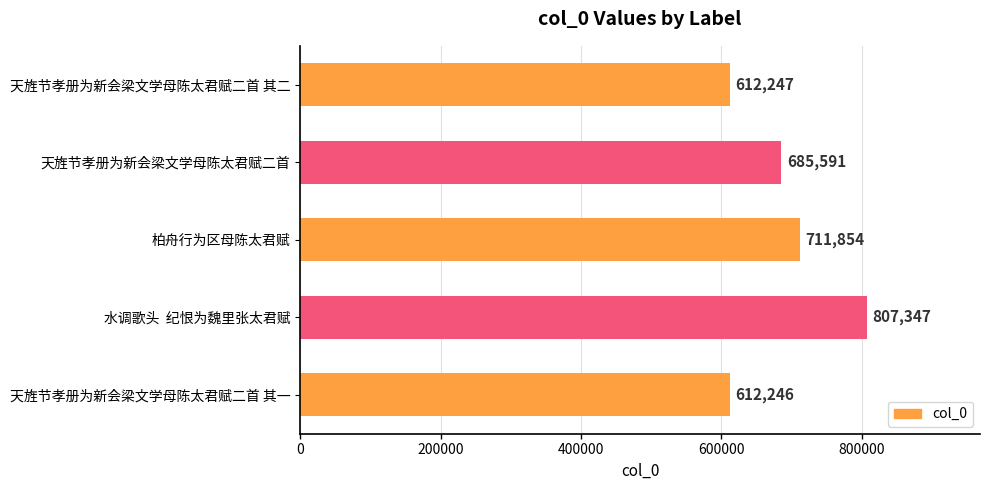

Reading top to bottom, what are all the values shown in this chart?

612247	685591	711854	807347	612246